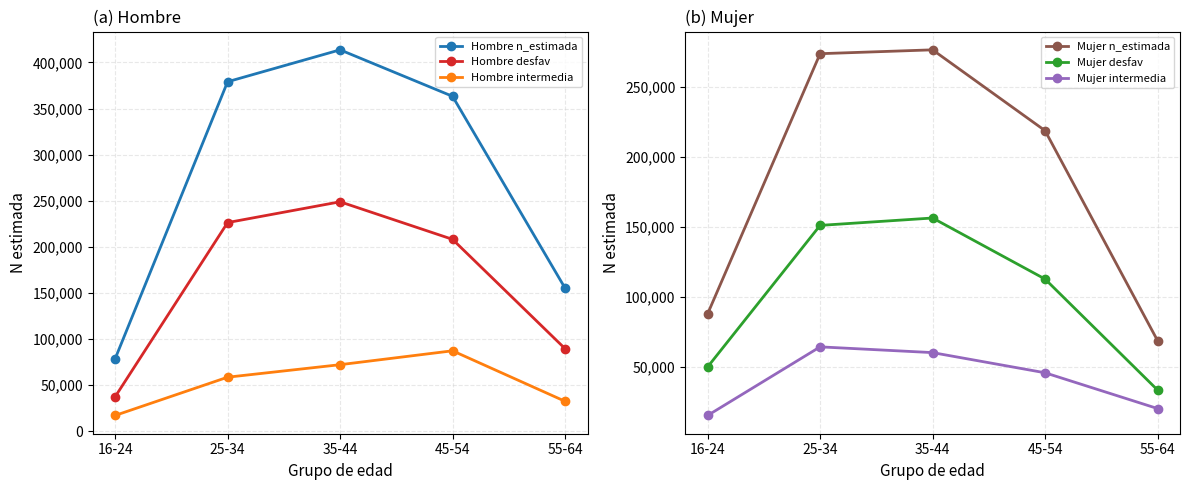

True or false: Hombre intermedia has more than 2 interior local peaks.

False